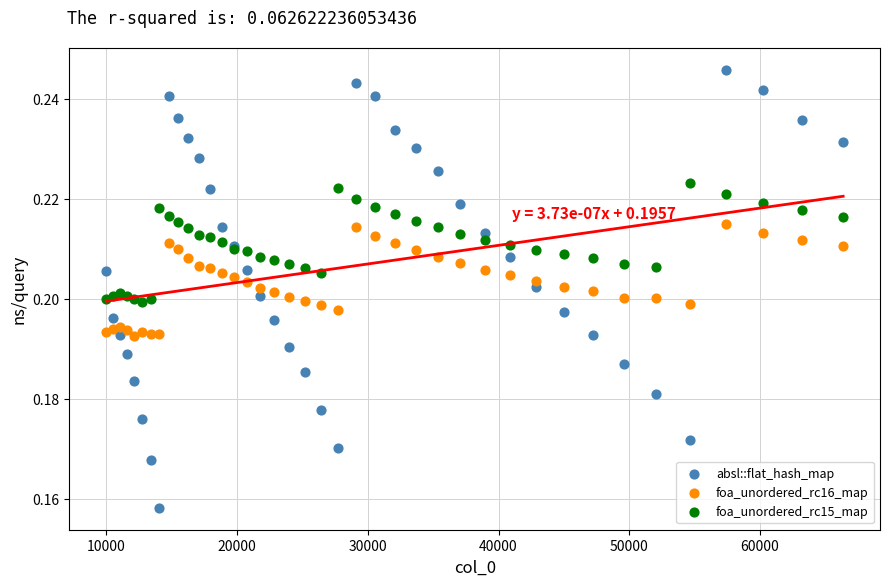

Which series has the largest Y range (max minus min)?

absl::flat_hash_map